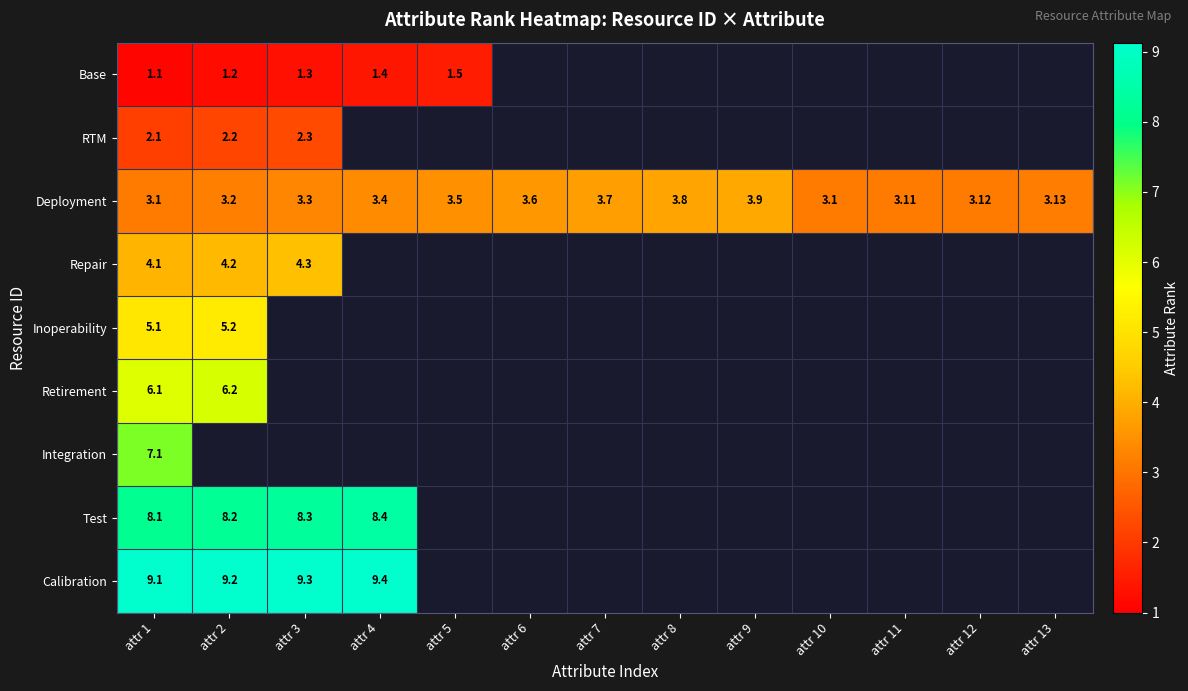

What is the minimum value for Repair?

4.1